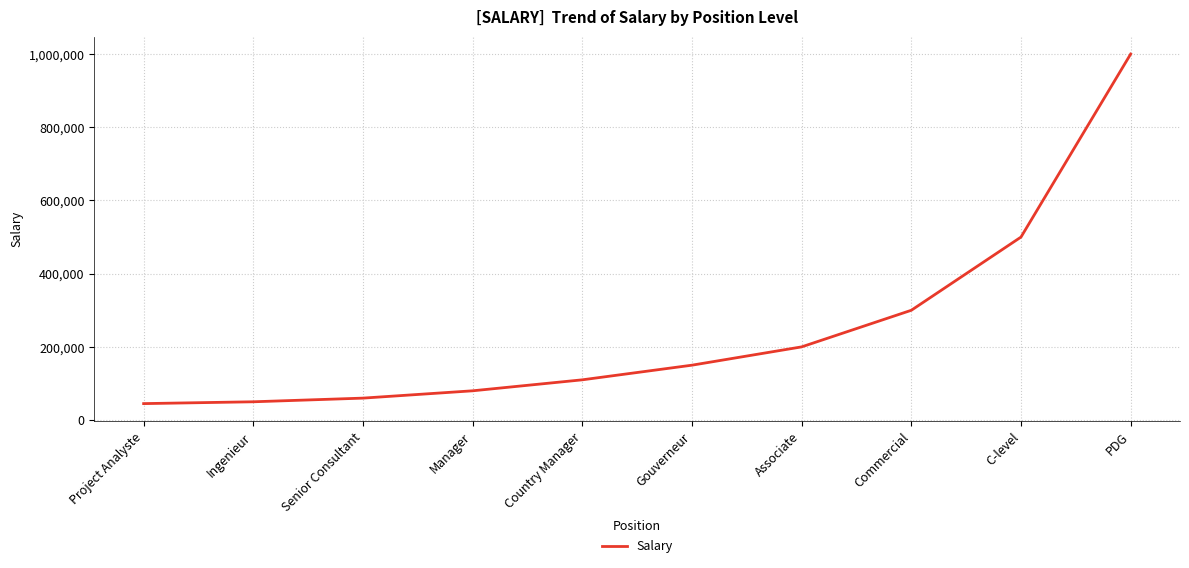

What is the difference between the values at Senior Consultant and Commercial?

240000